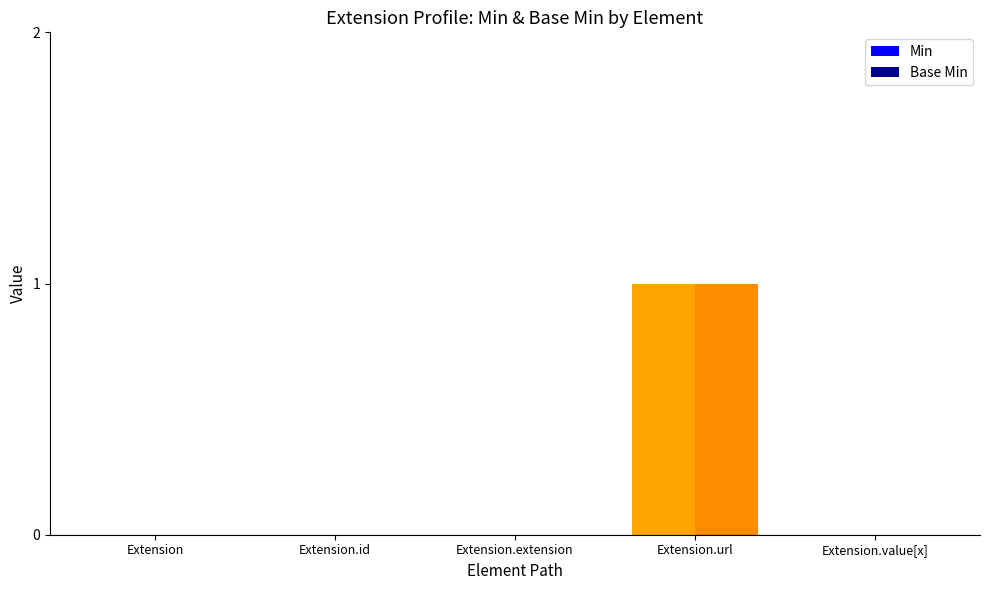

Count the number of data series in this chart.

2